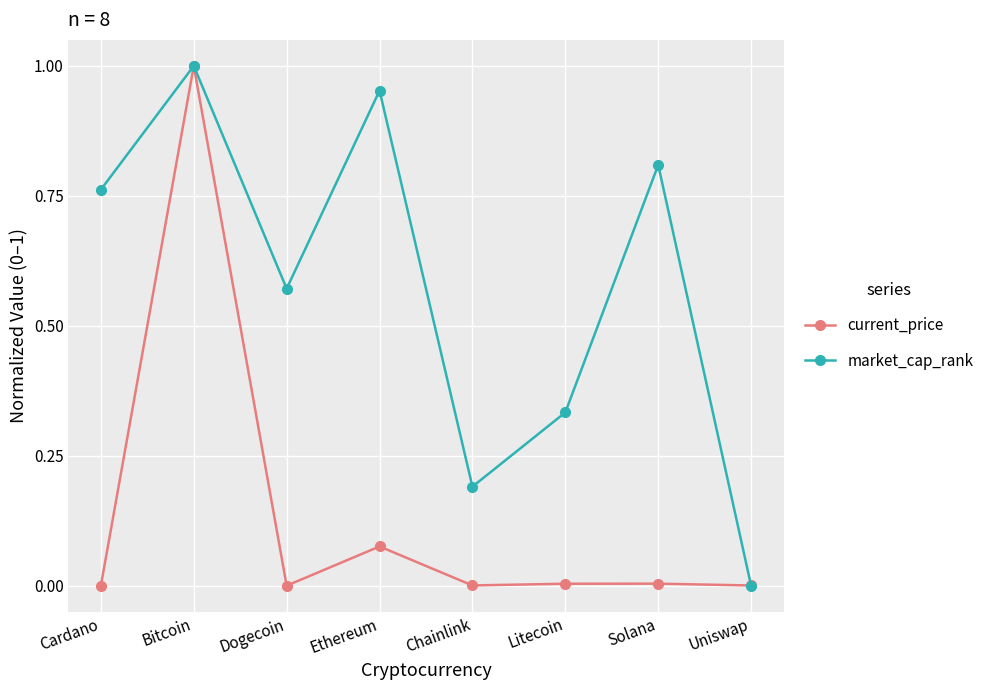

Rank the series by their average value, from highest to lowest.

market_cap_rank, current_price